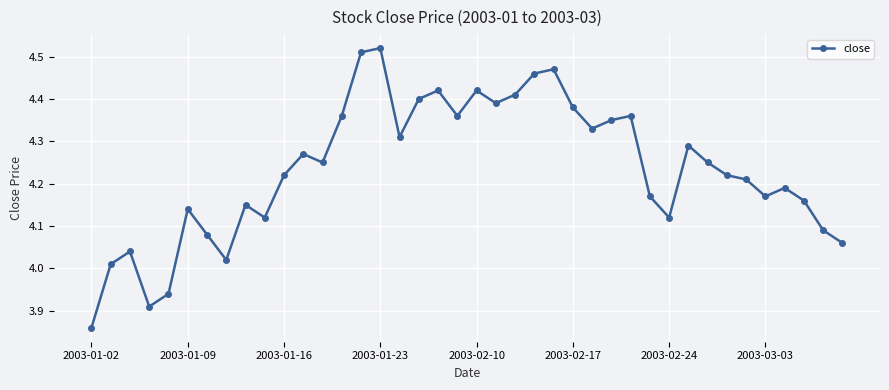

True or false: there are more than 1 points higher than both neighbors.

True